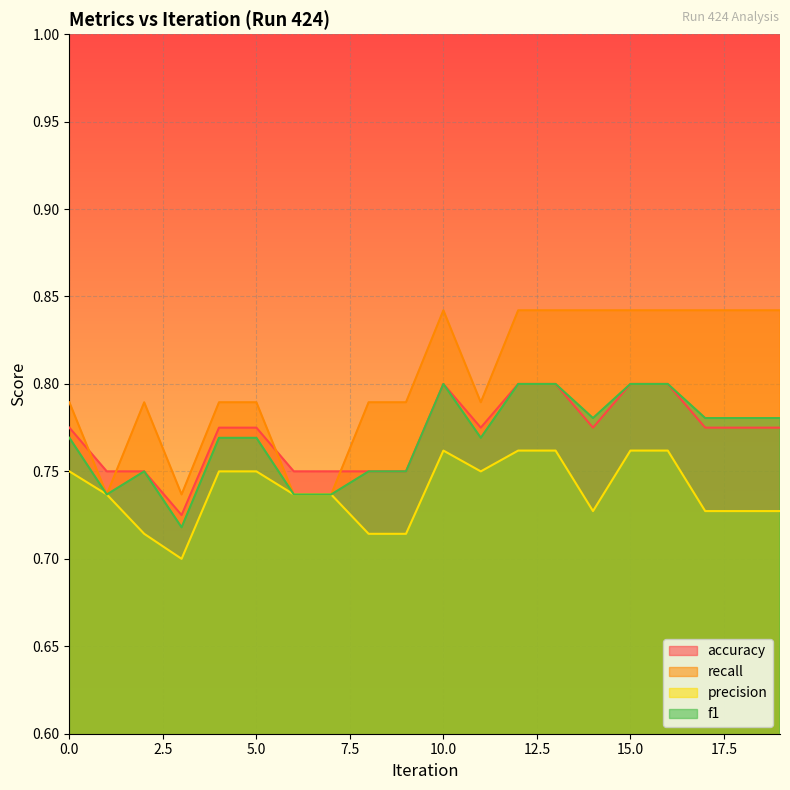

Where is f1 nearest to the value 0?

3